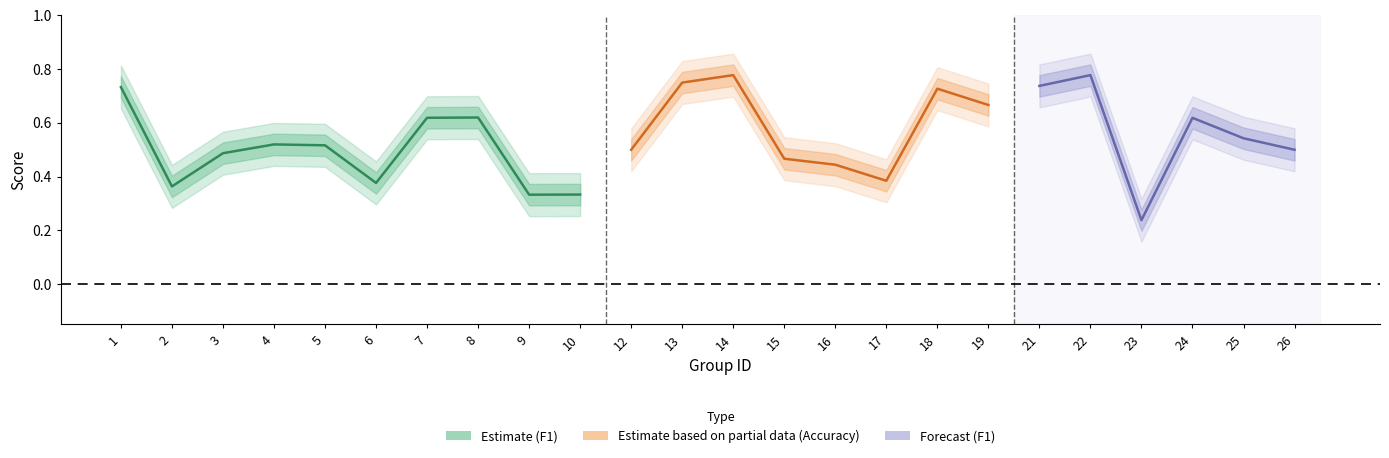

True or false: f1 has a value of 0.4 at 9.

False